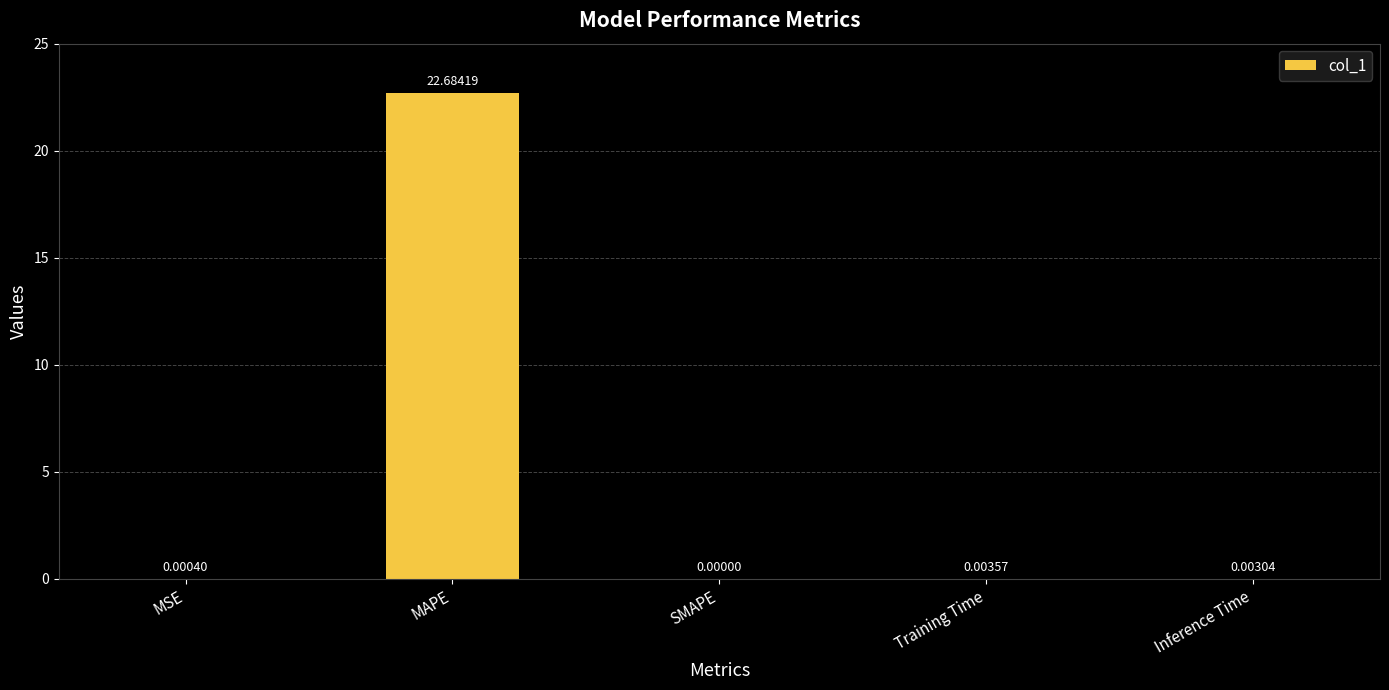

Which label corresponds to the largest value in the chart?

MAPE